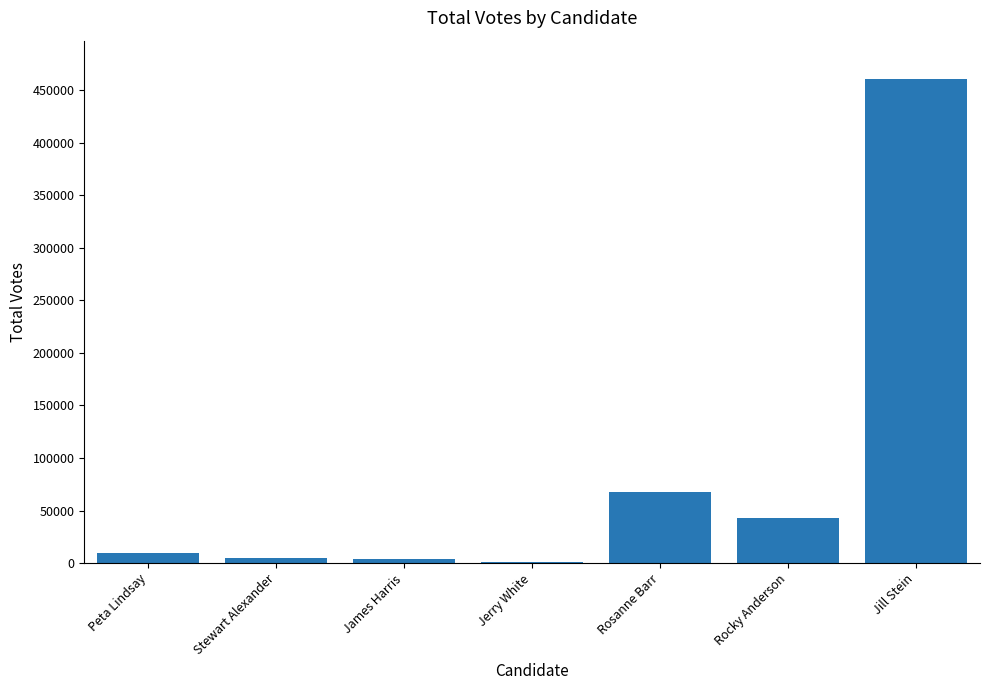

What is the change in value from Stewart Alexander to Jill Stein?

+455917